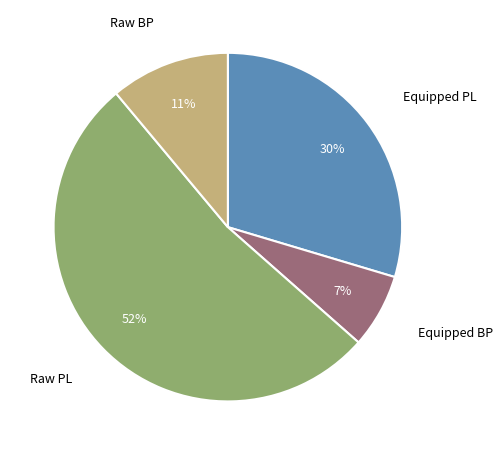

Is there any slice that represents more than half of the pie?

Yes